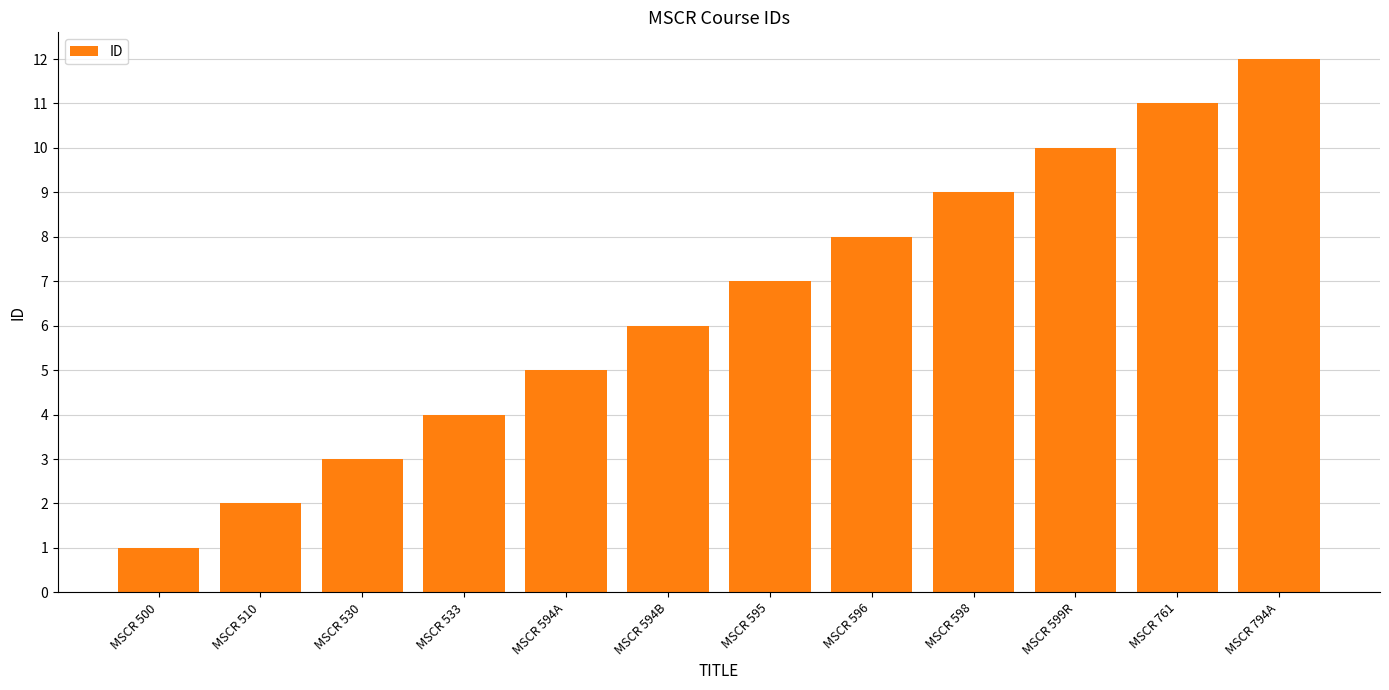

What is the sum of the values at MSCR 500 and MSCR 599R?

11